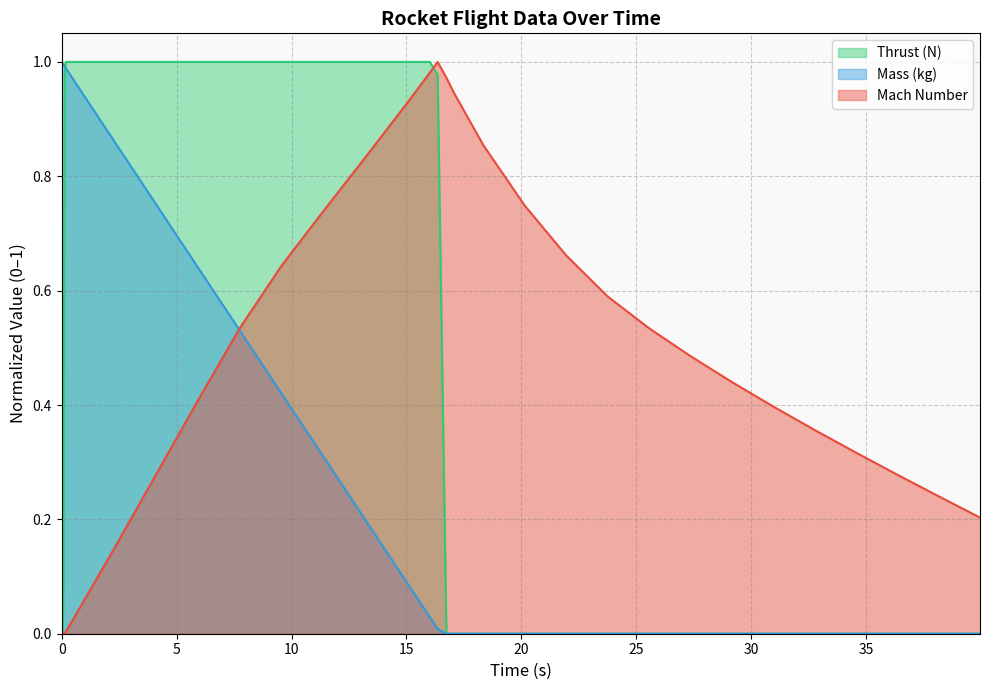

Which series ends up on top after the final intersection of Mach Number and Thrust (N)?

Mach Number